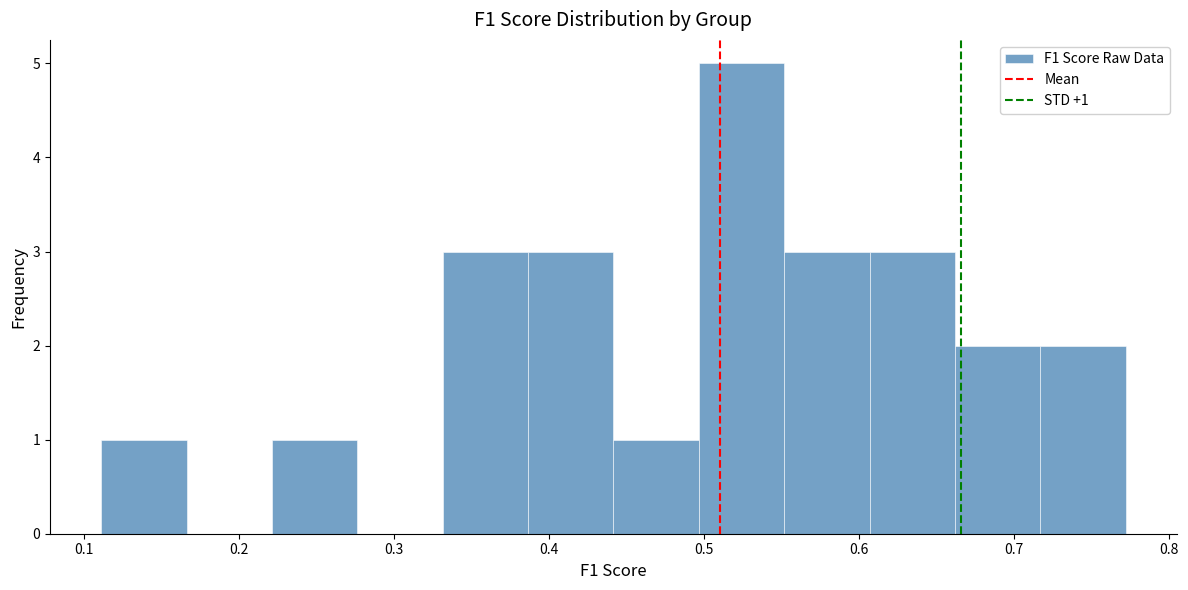

Over which range of the x-axis is the bar tallest?

0.50 to 0.55